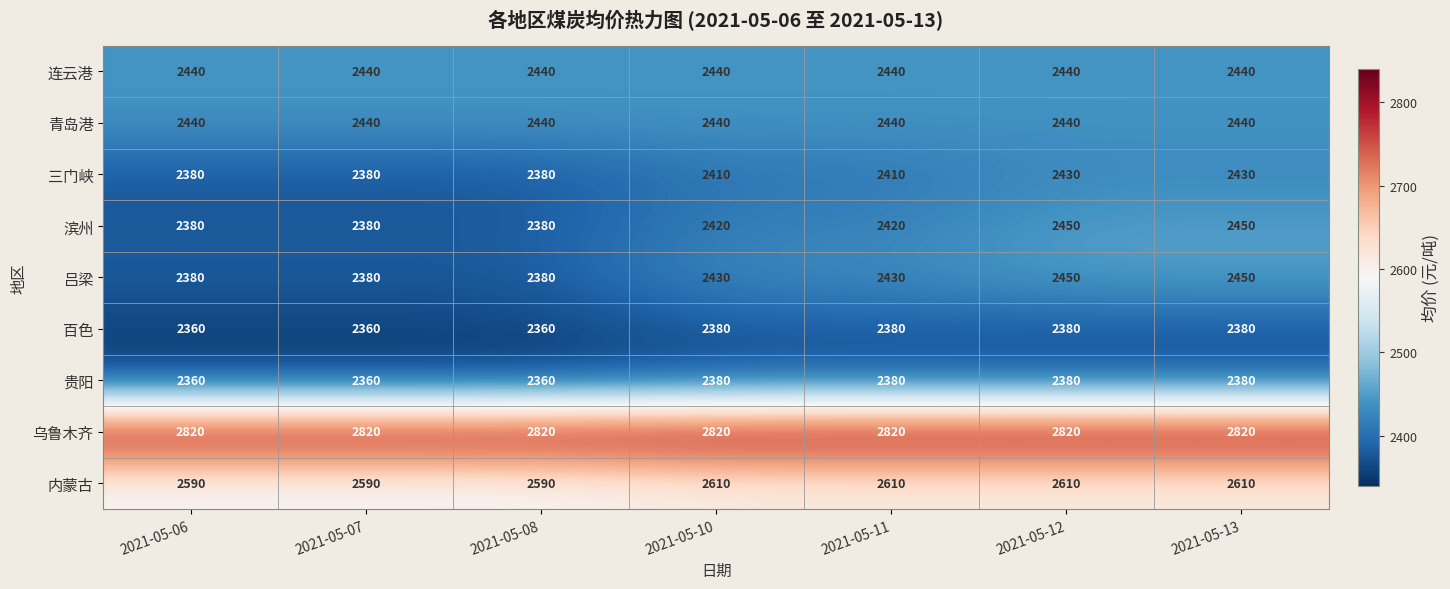

How many data points in 内蒙古 are less than 2610?

3